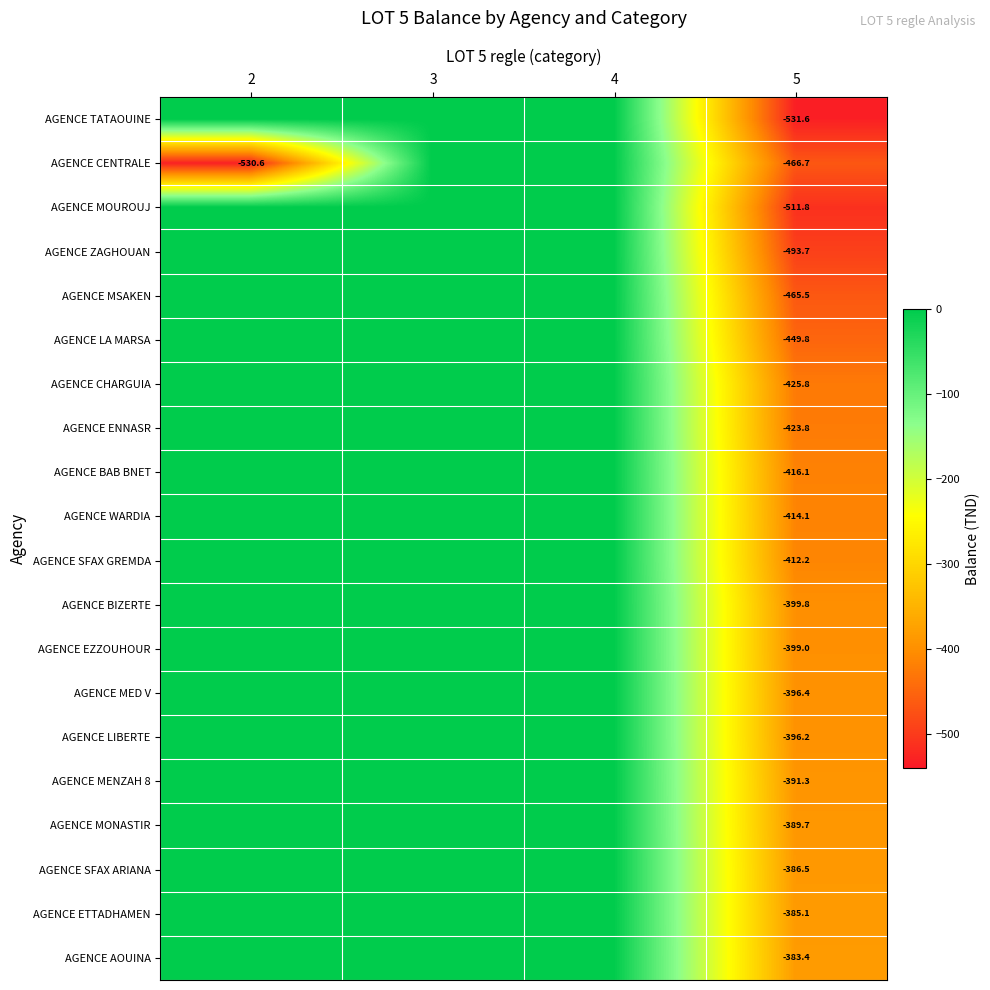

The AGENCE WARDIA series shows -414.1 at 5. True or false?

True